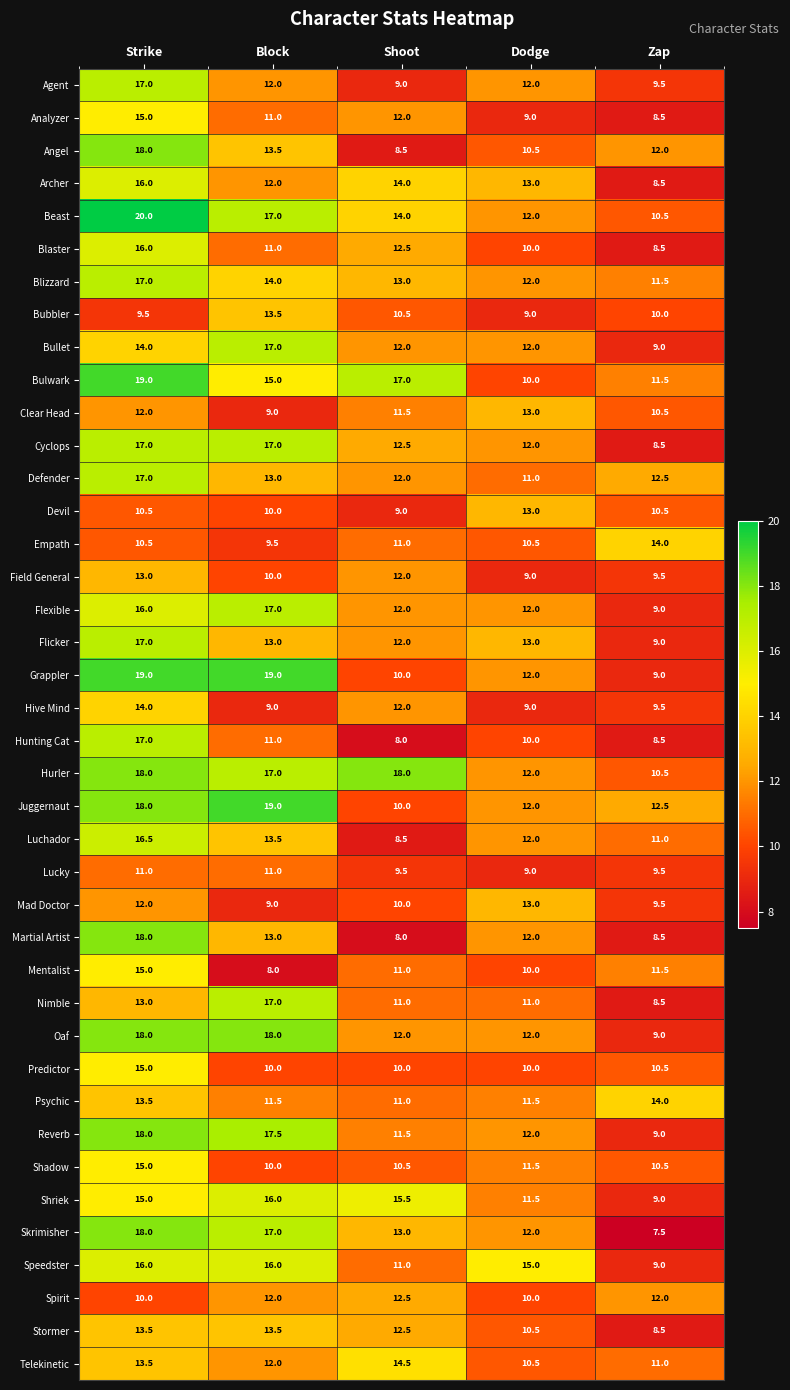

What is the average value of the Speedster series?

13.4